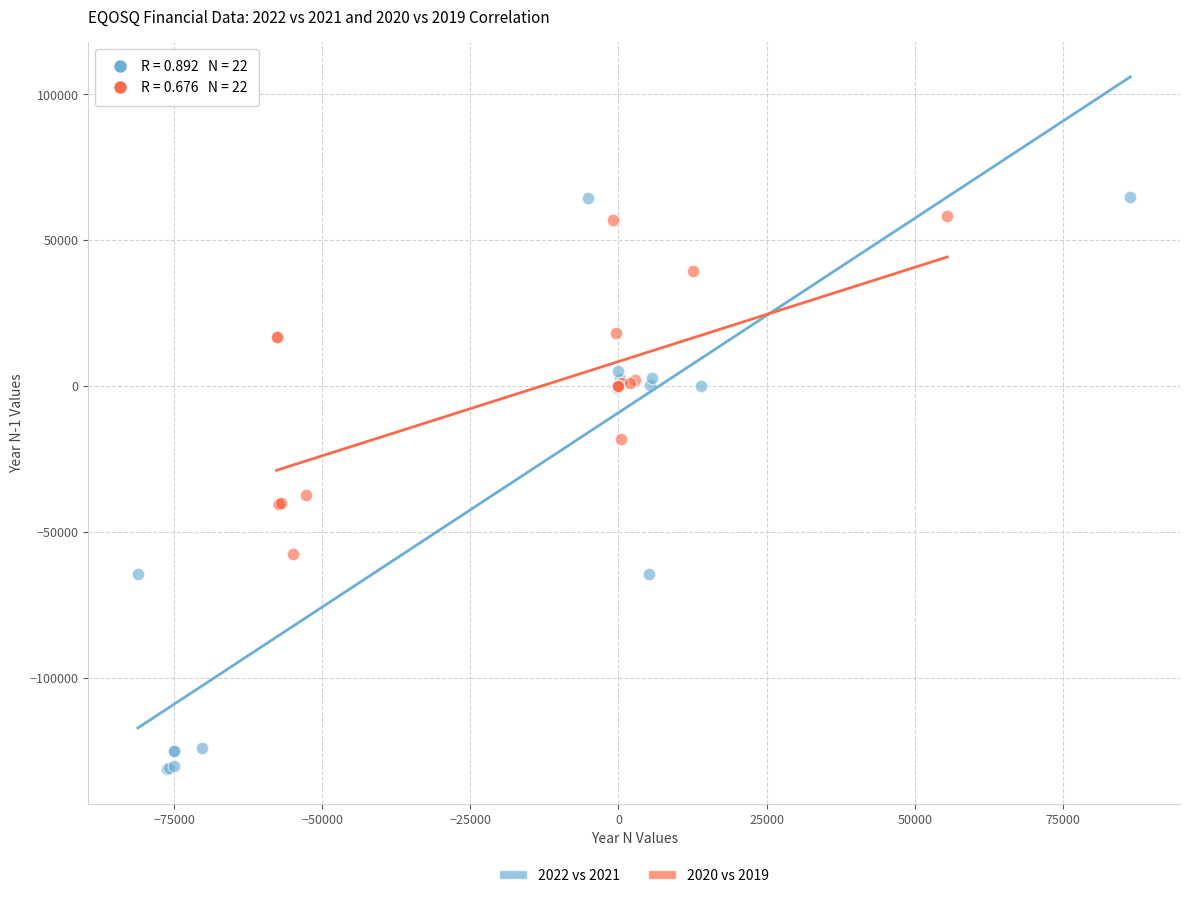

Which series reaches the minimum Y coordinate?

2022 vs 2021